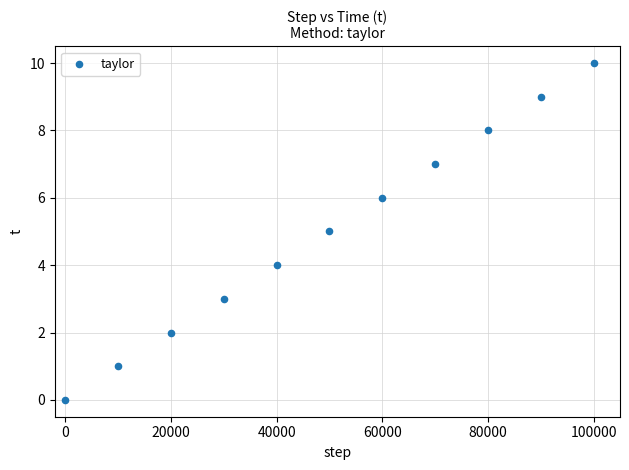

What is the average Y value?

5.0